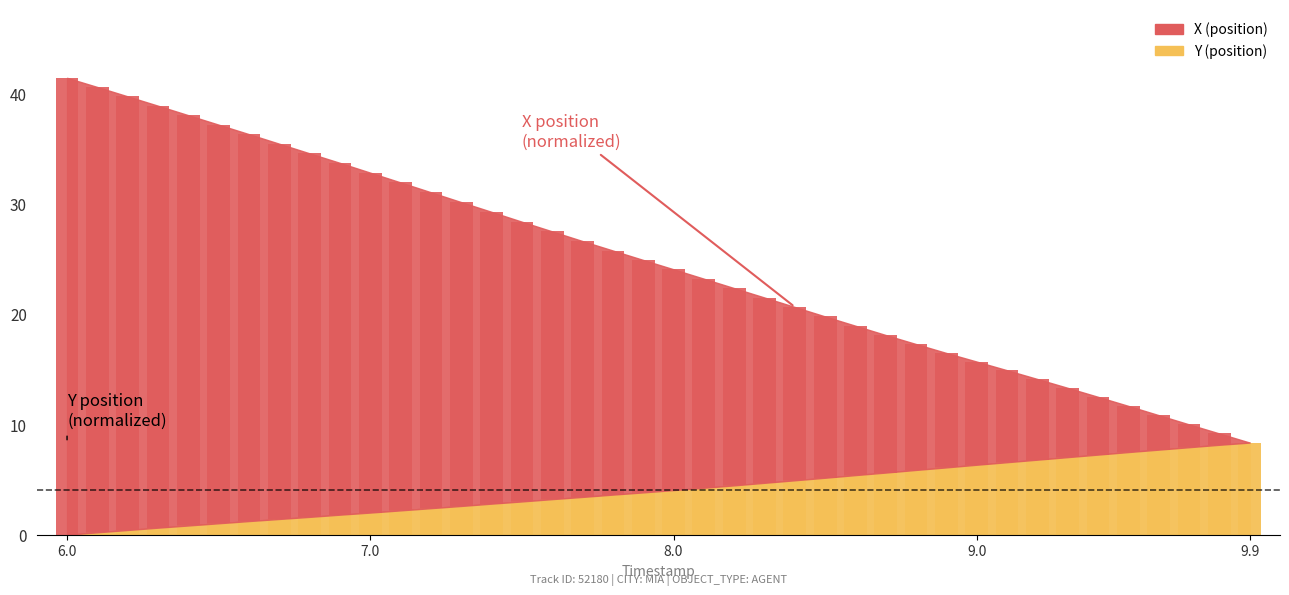

How many categories are shown in the chart?

40